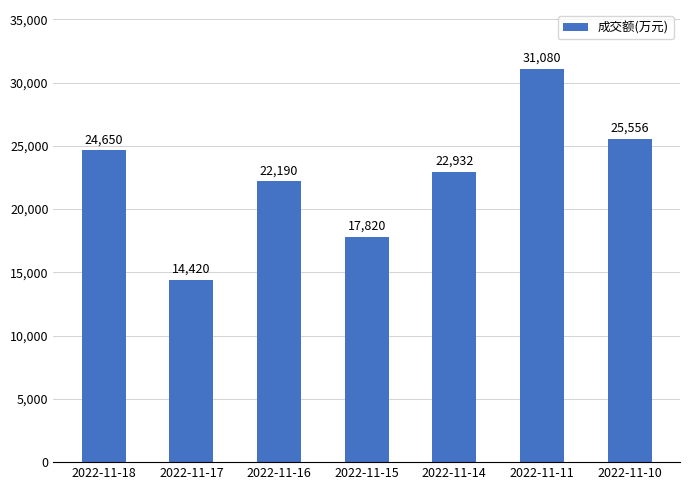

Reading left to right, transcribe all the data shown in this chart.

24650	14420	22190	17820	22932	31080	25556